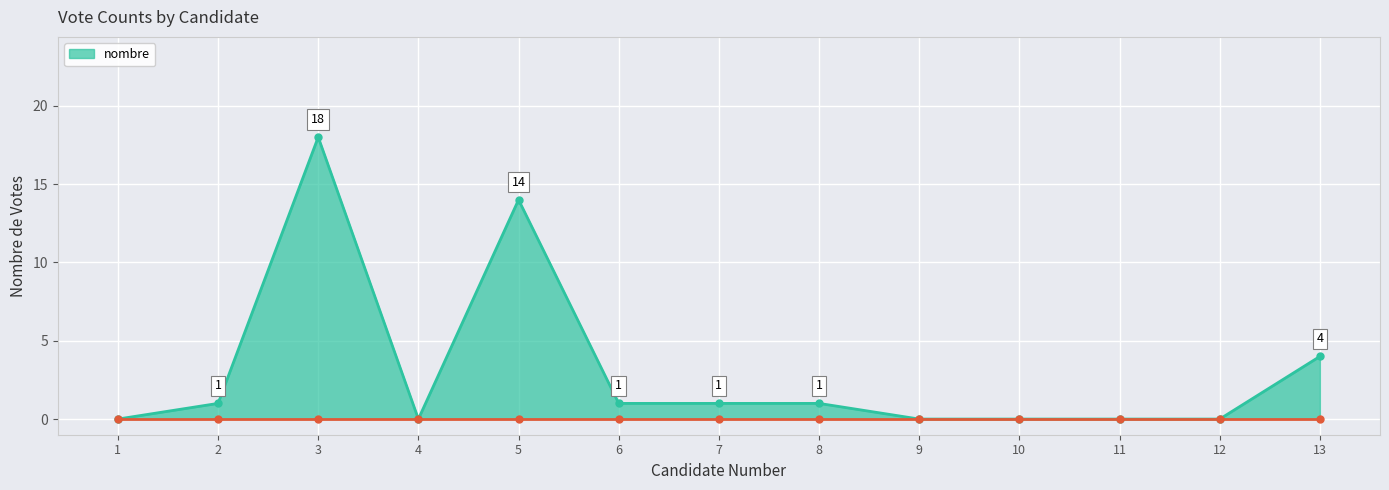

What is the difference between the second highest and second lowest values?

14